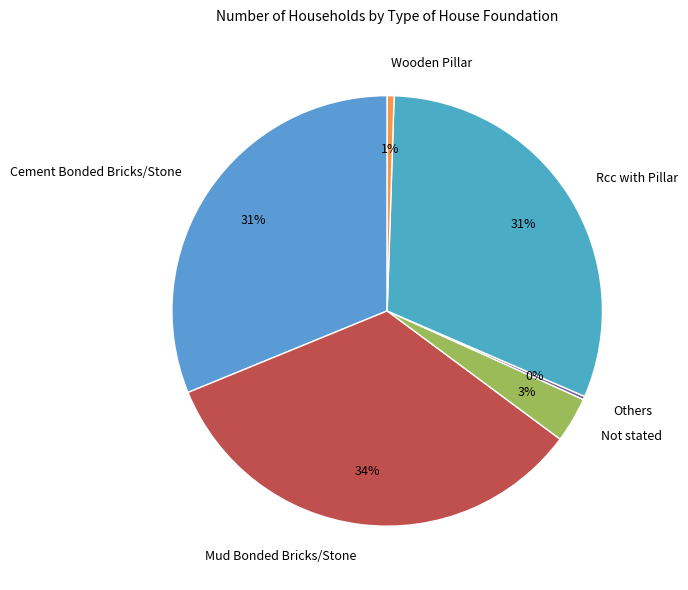

Is there a majority slice in this chart?

No